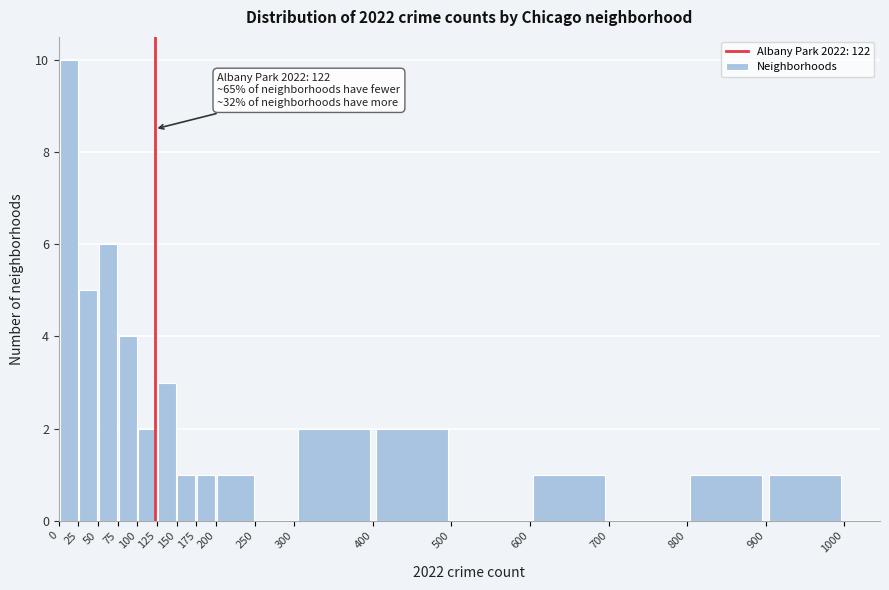

Which range on the x-axis has the tallest bar?

0 to 25